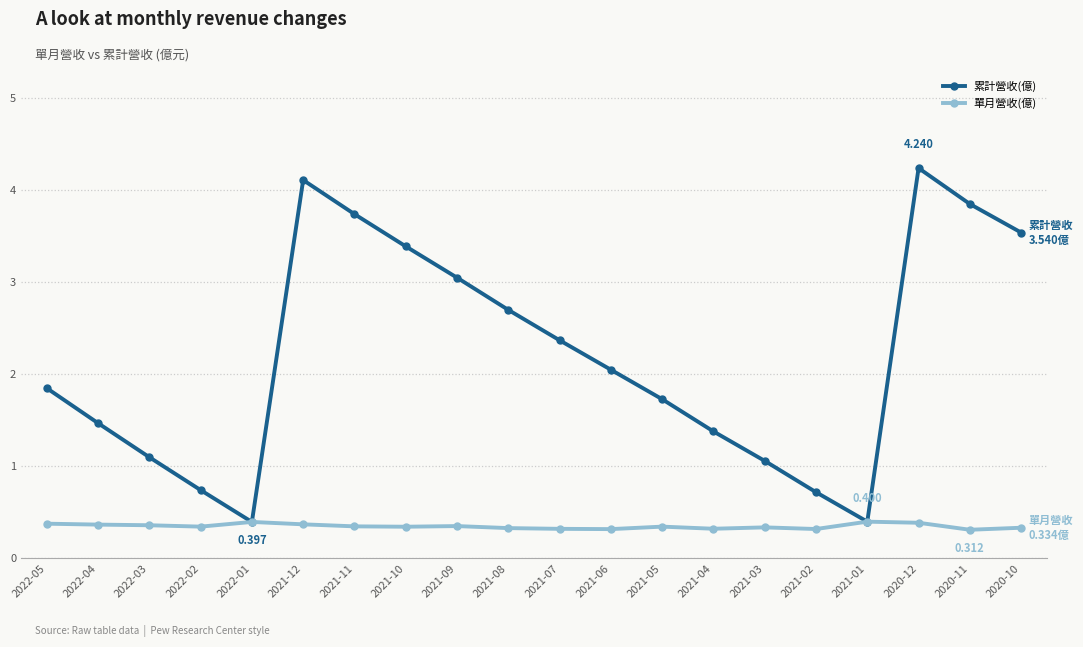

Is the value of 單月營收(億) at 2020-12 greater than the value of 累計營收(億) at 2021-02?

No